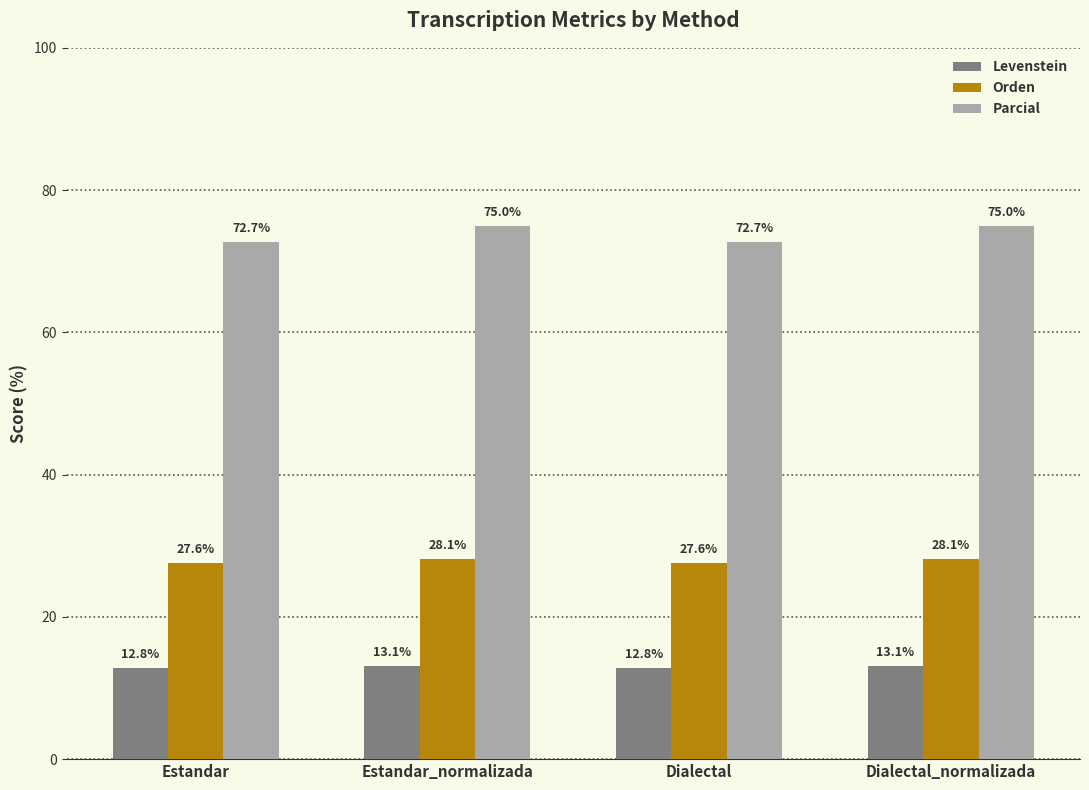

What is the sum of the Levenstein values at Estandar and Estandar_normalizada?

25.9